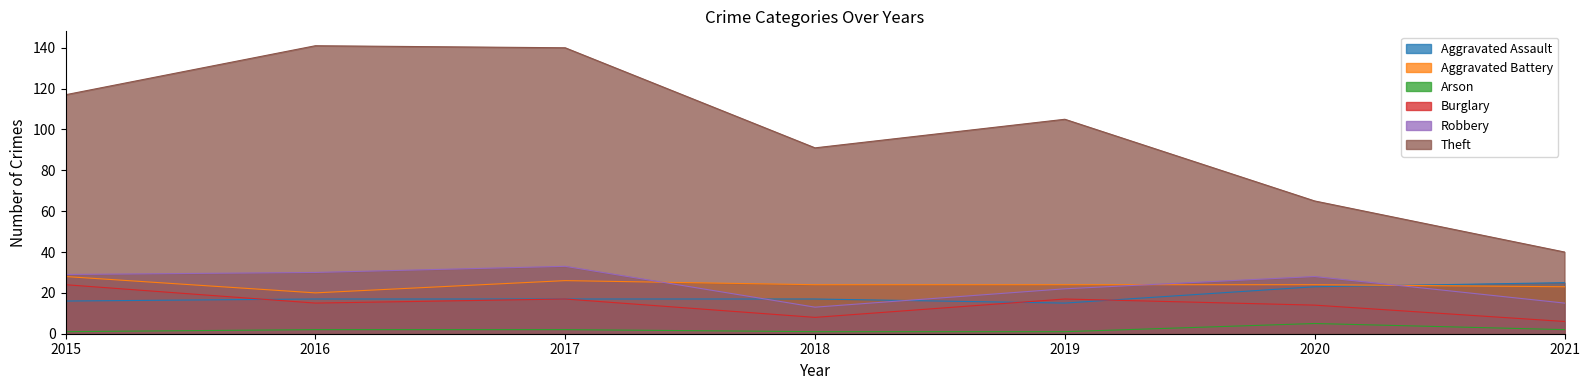

True or false: Theft and Aggravated Assault cross at least once.

False